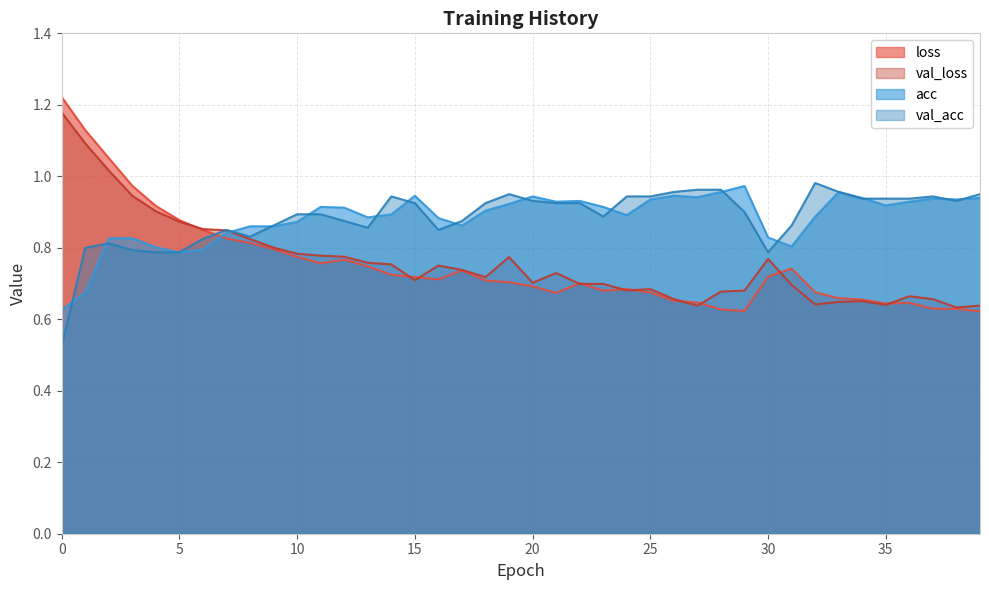

Reading right to left, list all the values displayed in this chart.

loss: 0.6	0.6	0.6	0.6	0.6	0.7	0.7	0.7	0.7	0.7	0.6	0.6	0.6	0.7	0.7	0.7	0.7	0.7	0.7	0.7	0.7	0.7	0.7	0.7	0.7	0.7	0.7	0.8	0.8	0.8	0.8	0.8	0.8	0.9	0.9	0.9	1.0	1.1	1.1	1.2
val_loss: 0.6	0.6	0.7	0.7	0.6	0.7	0.6	0.6	0.7	0.8	0.7	0.7	0.6	0.7	0.7	0.7	0.7	0.7	0.7	0.7	0.8	0.7	0.7	0.8	0.7	0.8	0.8	0.8	0.8	0.8	0.8	0.8	0.8	0.9	0.9	0.9	0.9	1.0	1.1	1.2
acc: 0.9	0.9	0.9	0.9	0.9	0.9	1.0	0.9	0.8	0.8	1.0	1.0	0.9	0.9	0.9	0.9	0.9	0.9	0.9	0.9	0.9	0.9	0.9	0.9	0.9	0.9	0.9	0.9	0.9	0.9	0.9	0.9	0.8	0.8	0.8	0.8	0.8	0.8	0.7	0.6
val_acc: 0.9	0.9	0.9	0.9	0.9	0.9	1.0	1.0	0.9	0.8	0.9	1.0	1.0	1.0	0.9	0.9	0.9	0.9	0.9	0.9	0.9	0.9	0.9	0.9	0.9	0.9	0.9	0.9	0.9	0.9	0.9	0.8	0.9	0.8	0.8	0.8	0.8	0.8	0.8	0.5